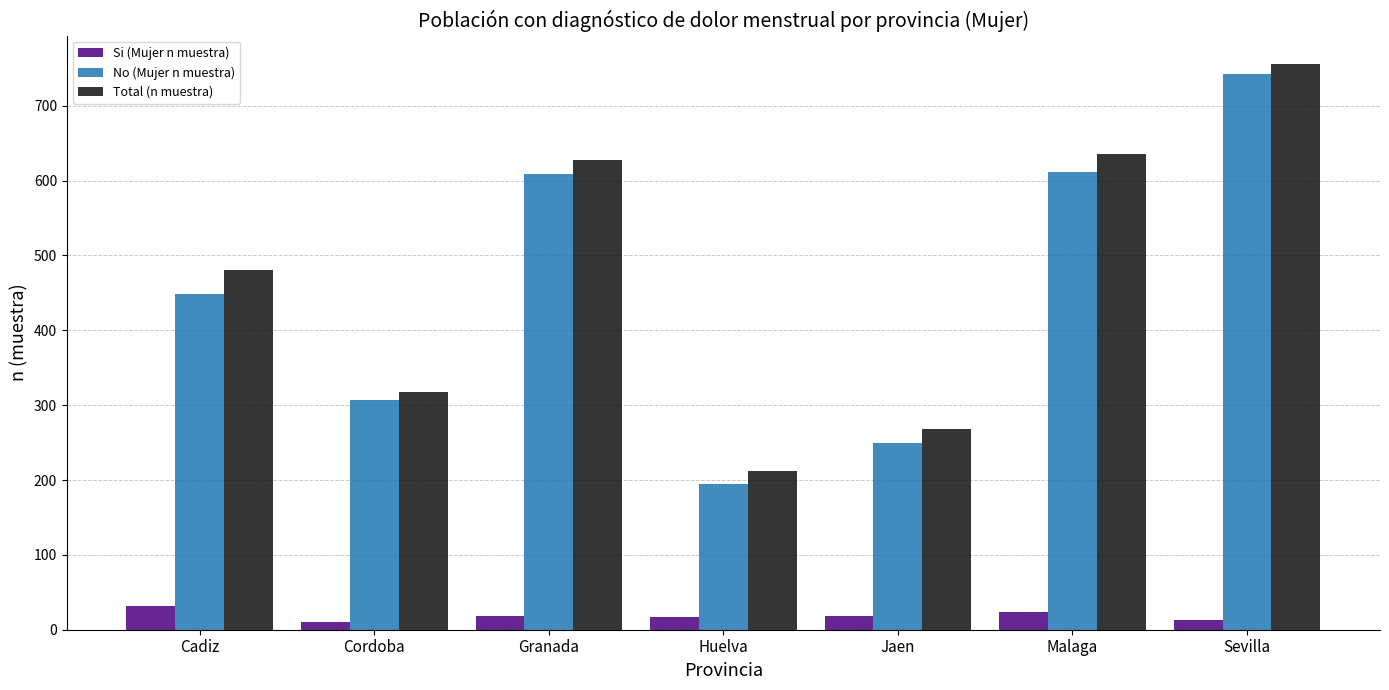

At Cadiz, list the series in order from largest to smallest.

Total (n muestra), No (Mujer n muestra), Si (Mujer n muestra)